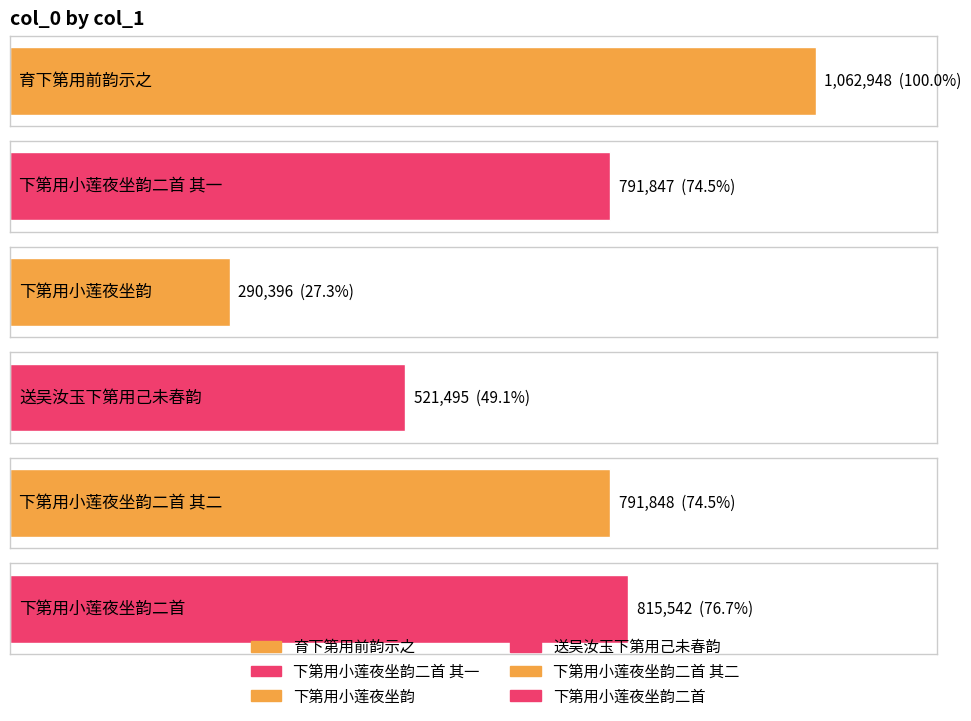

Rank the categories by value from highest to lowest.

育下第用前韵示之, 下第用小莲夜坐韵二首, 下第用小莲夜坐韵二首 其二, 下第用小莲夜坐韵二首 其一, 送吴汝玉下第用己未春韵, 下第用小莲夜坐韵